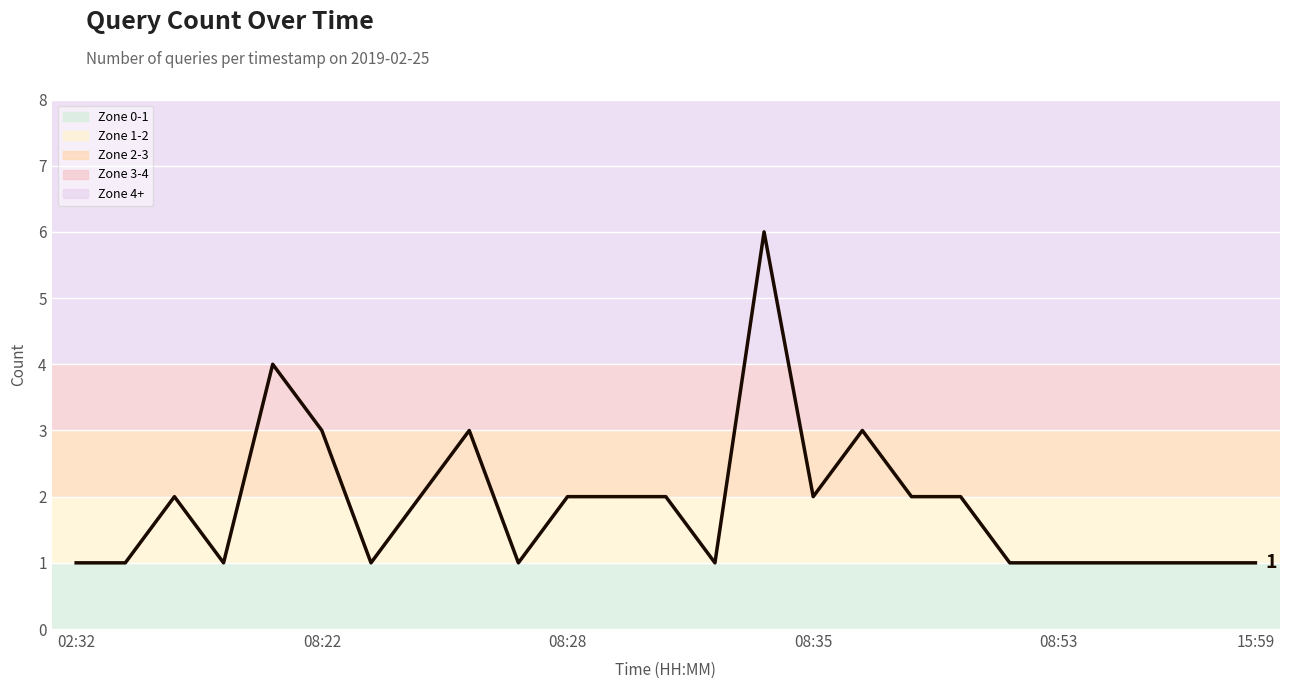

What is the difference between the maximum and minimum values?

5